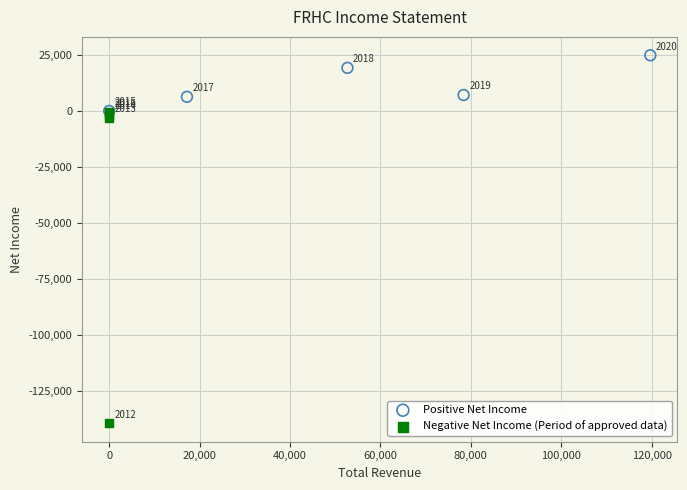

Which series contains the highest Y value?

Positive Net Income